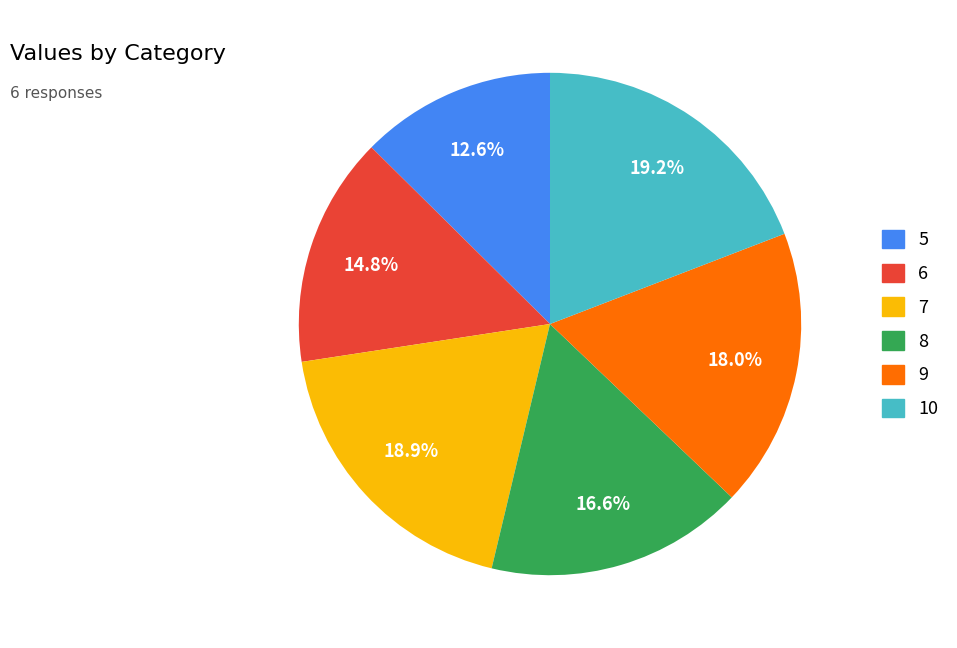

Count the number of slices in the pie.

6